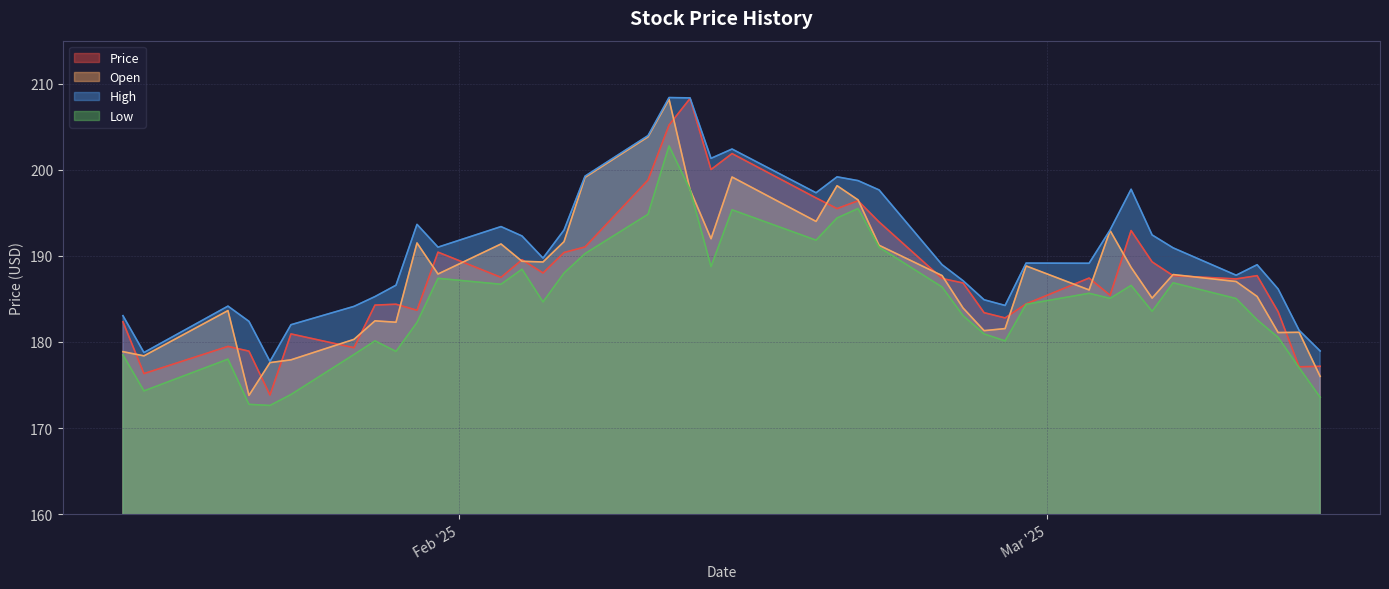

True or false: Open and High cross at least once.

False